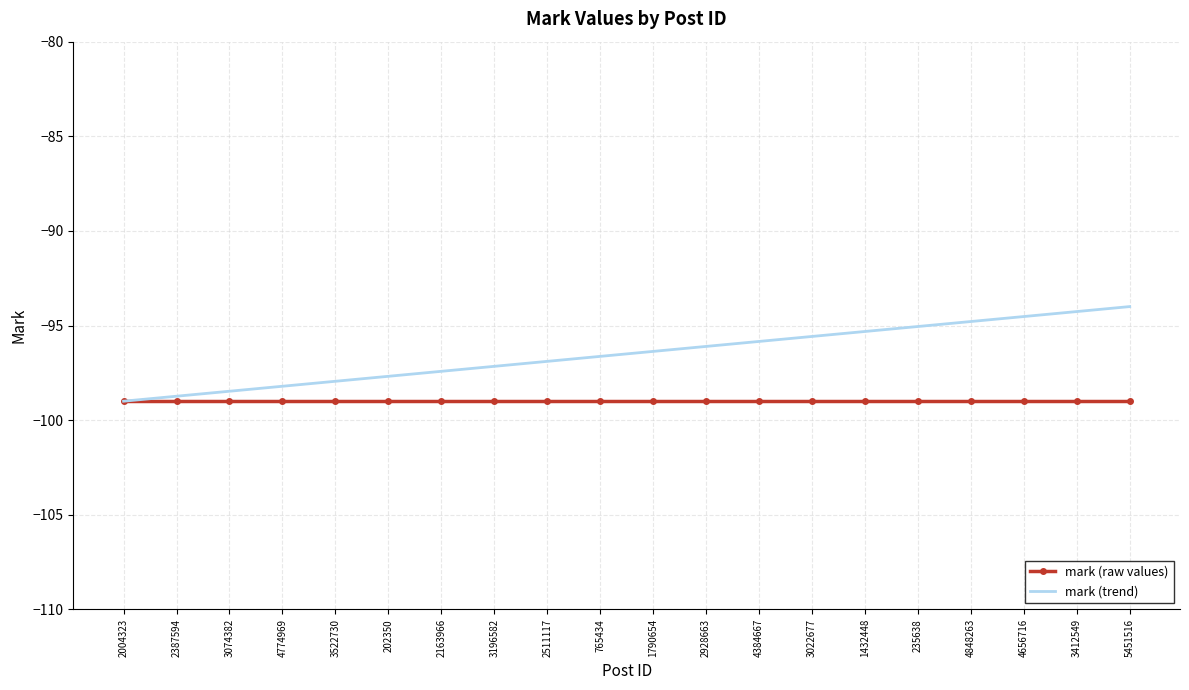

Rank the series by their average value, from lowest to highest.

mark (raw values), mark (trend)